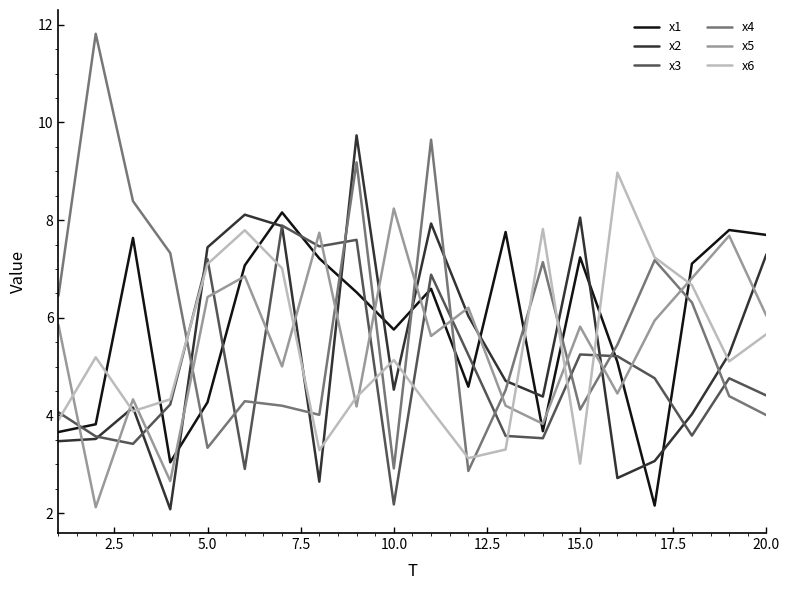

What is the lowest value of the x4 series?

2.9